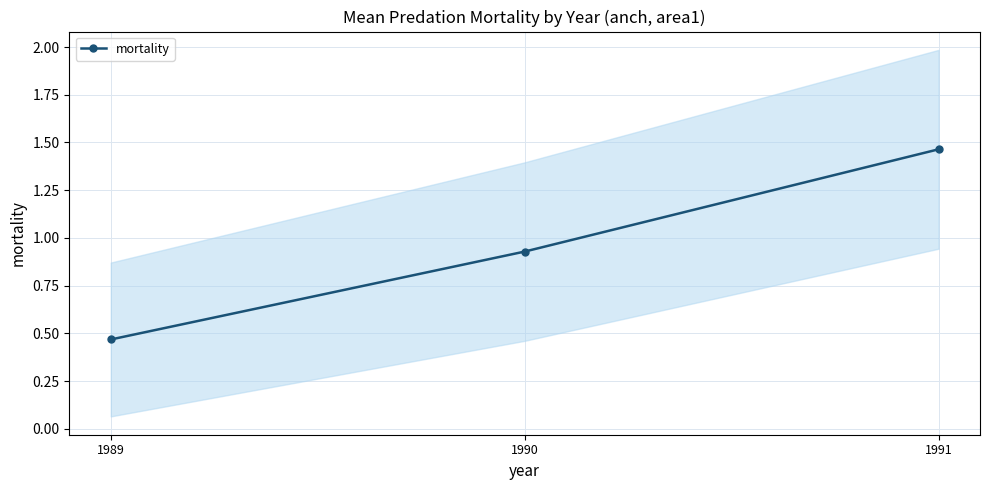

What is the minimum value shown in the chart?

0.5